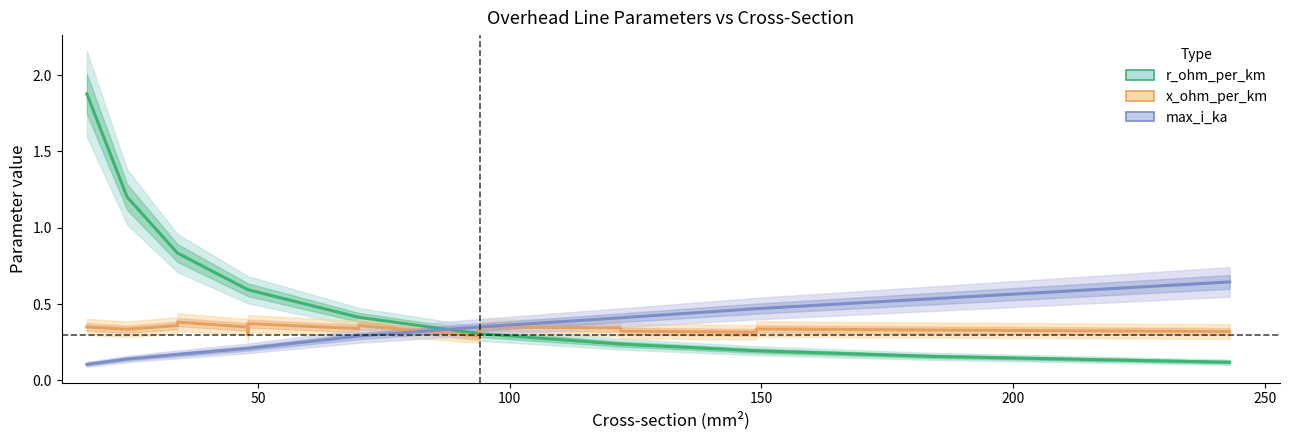

True or false: max_i_ka and x_ohm_per_km cross at least once.

True